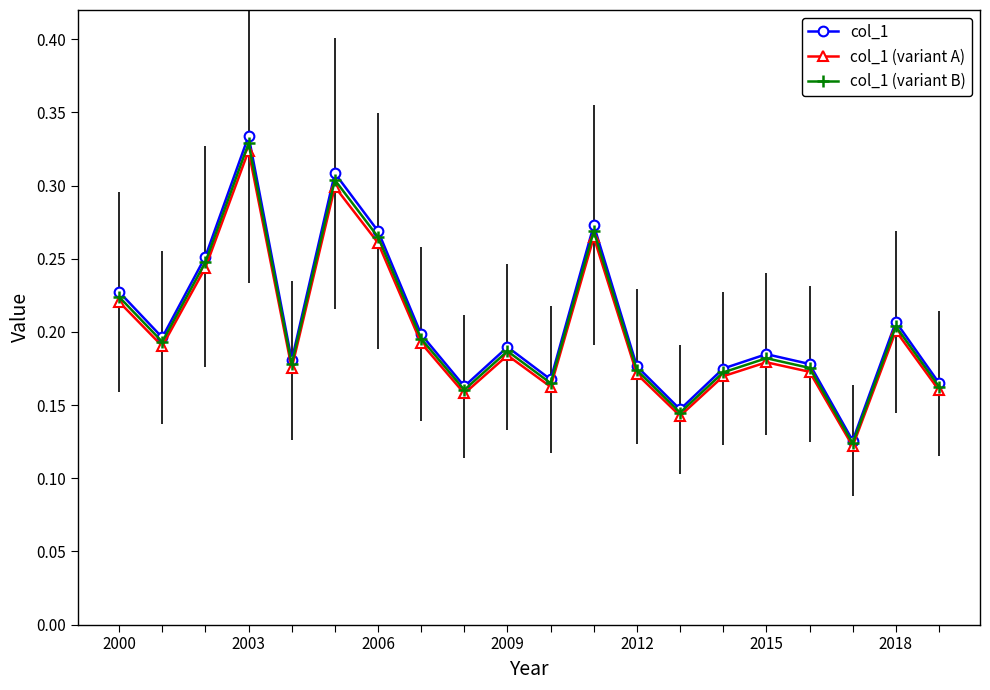

Which series has the largest range (max minus min)?

col_1